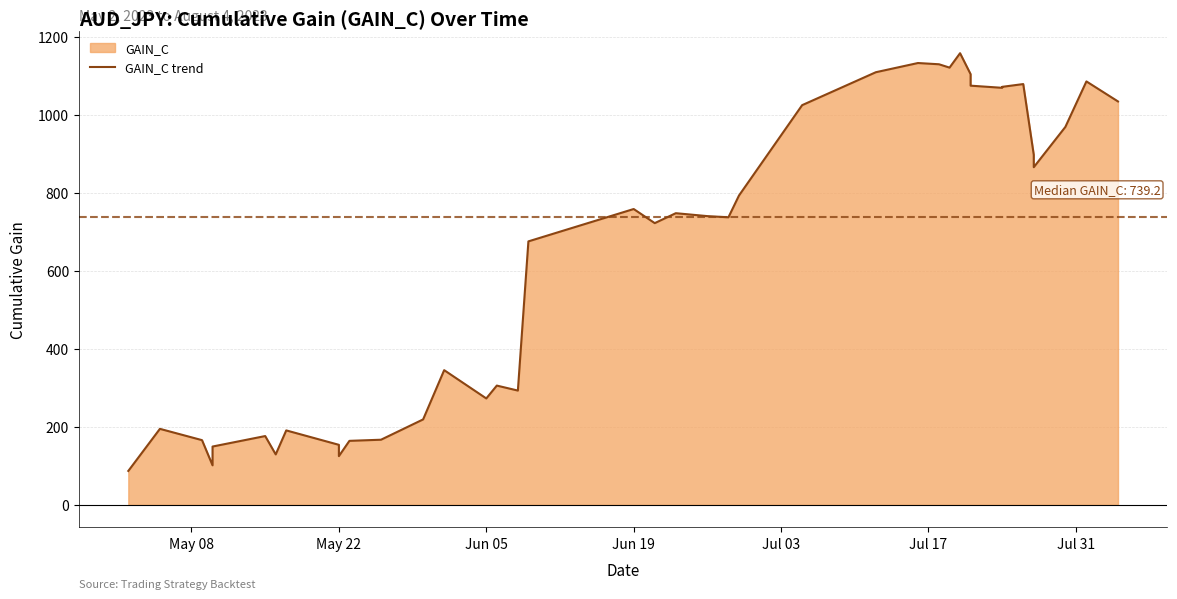

How many values exceed 740?

20